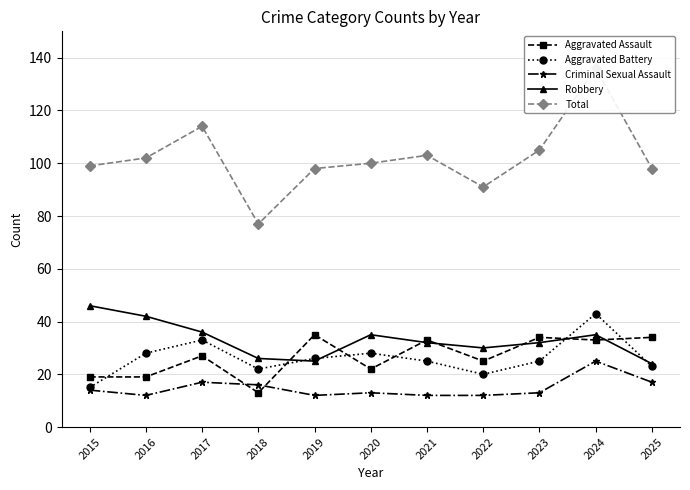

Reading right to left, what are all the values shown in this chart?

Aggravated Assault: 34	33	34	25	33	22	35	13	27	19	19
Aggravated Battery: 23	43	25	20	25	28	26	22	33	28	15
Criminal Sexual Assault: 17	25	13	12	12	13	12	16	17	12	14
Robbery: 24	35	32	30	32	35	25	26	36	42	46
Total: 98	136	105	91	103	100	98	77	114	102	99